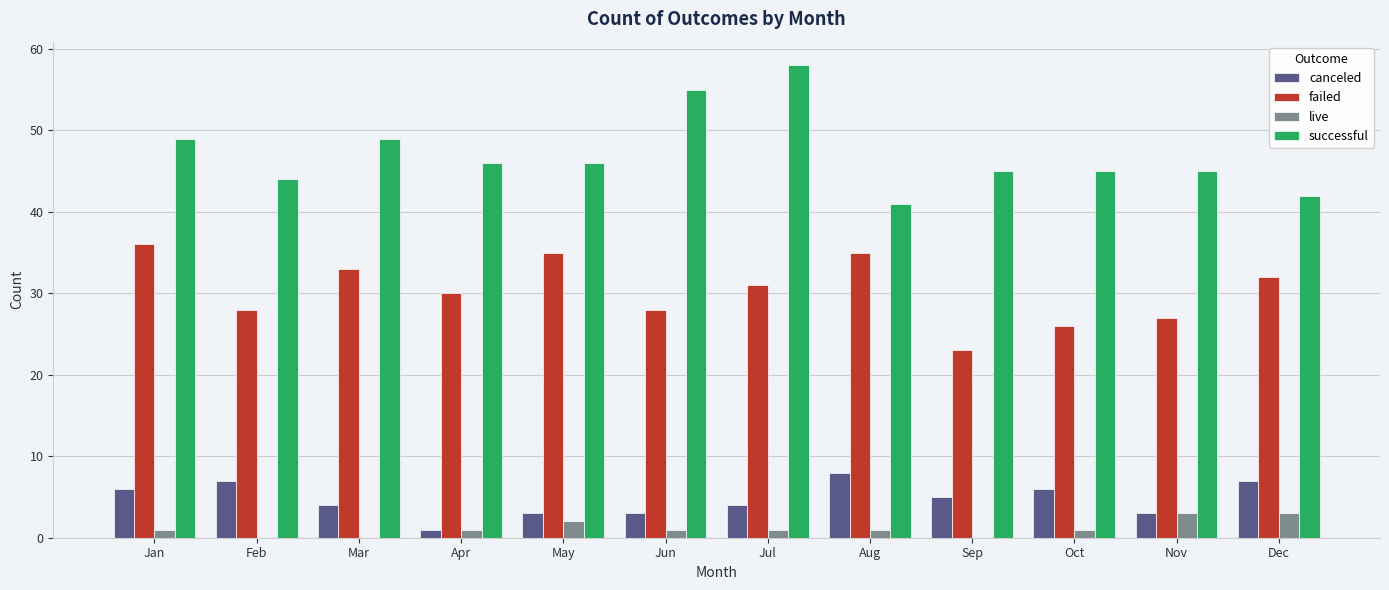

What value does the live series have at Oct?

1